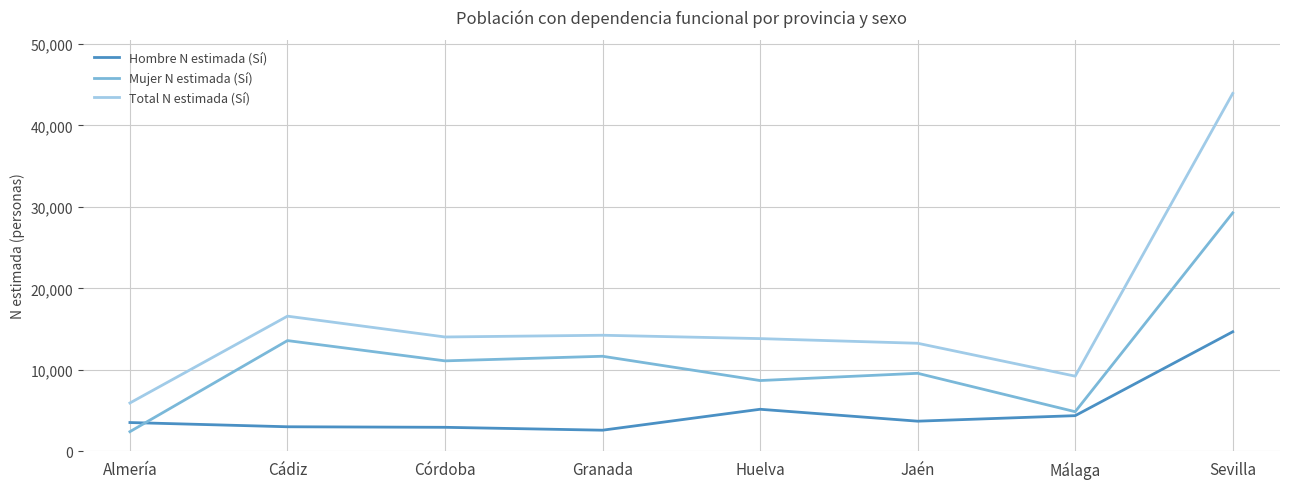

What is the minimum value shown in the chart?

2400